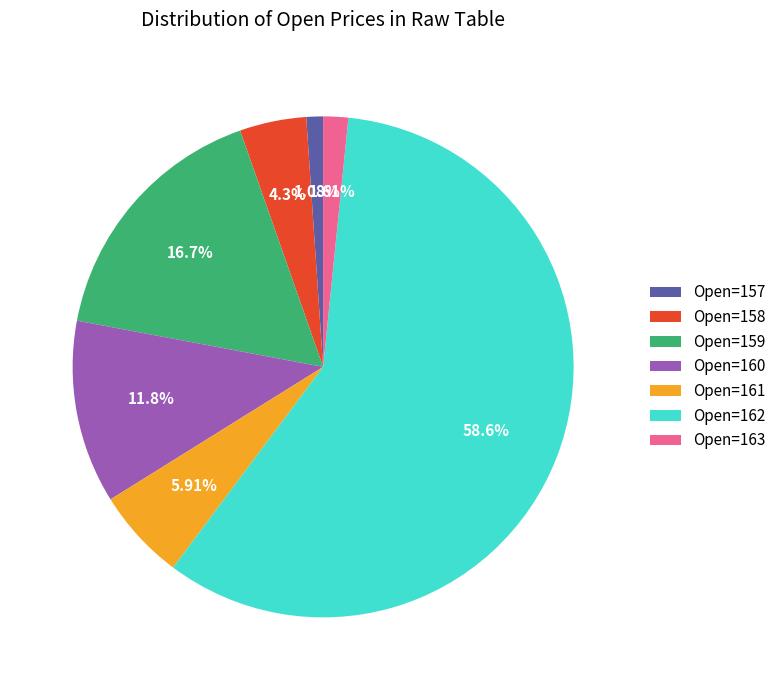

Is there a majority slice in this chart?

Yes